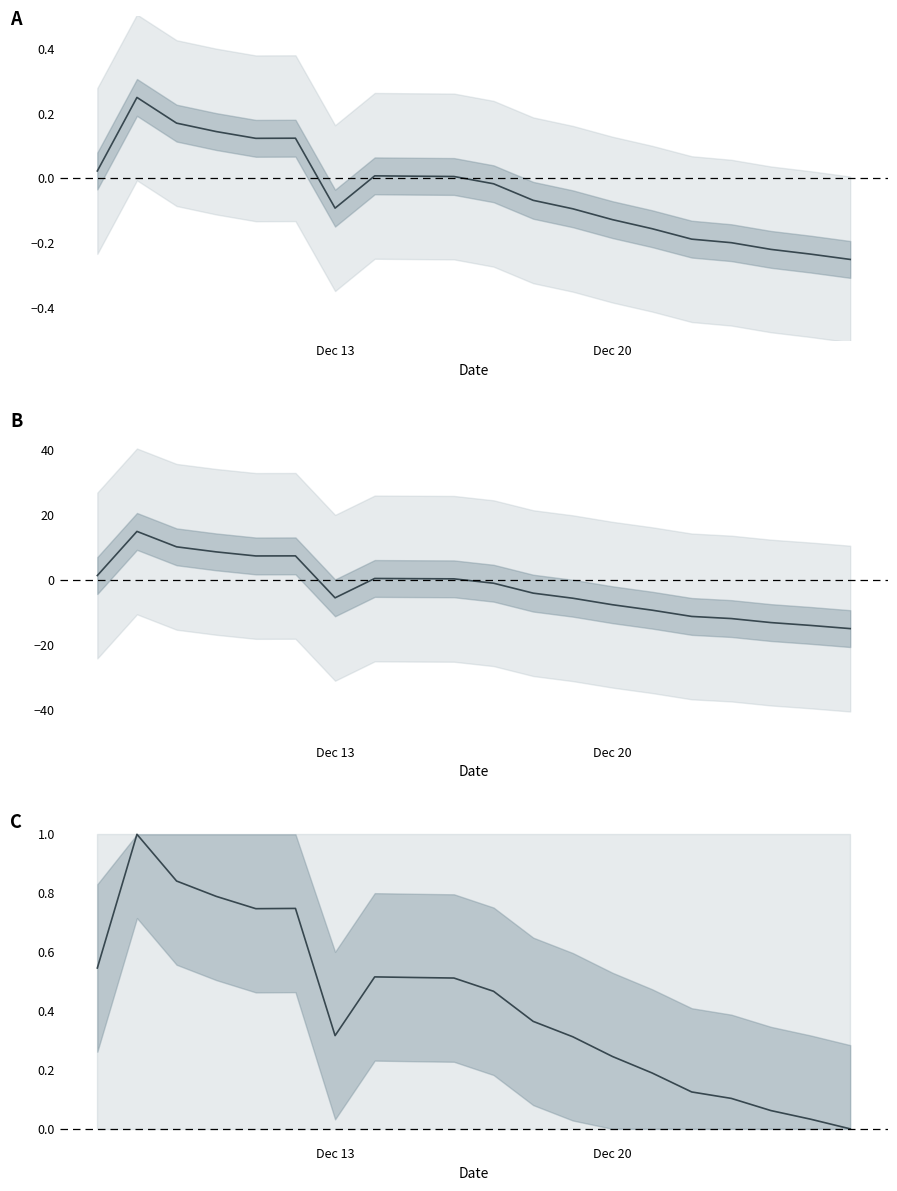

Reading left to right, extract all data points from this chart.

0.5	1.0	0.8	0.8	0.7	0.7	0.3	0.5	0.5	0.5	0.5	0.4	0.3	0.2	0.2	0.1	0.1	0.1	0.0	0.0